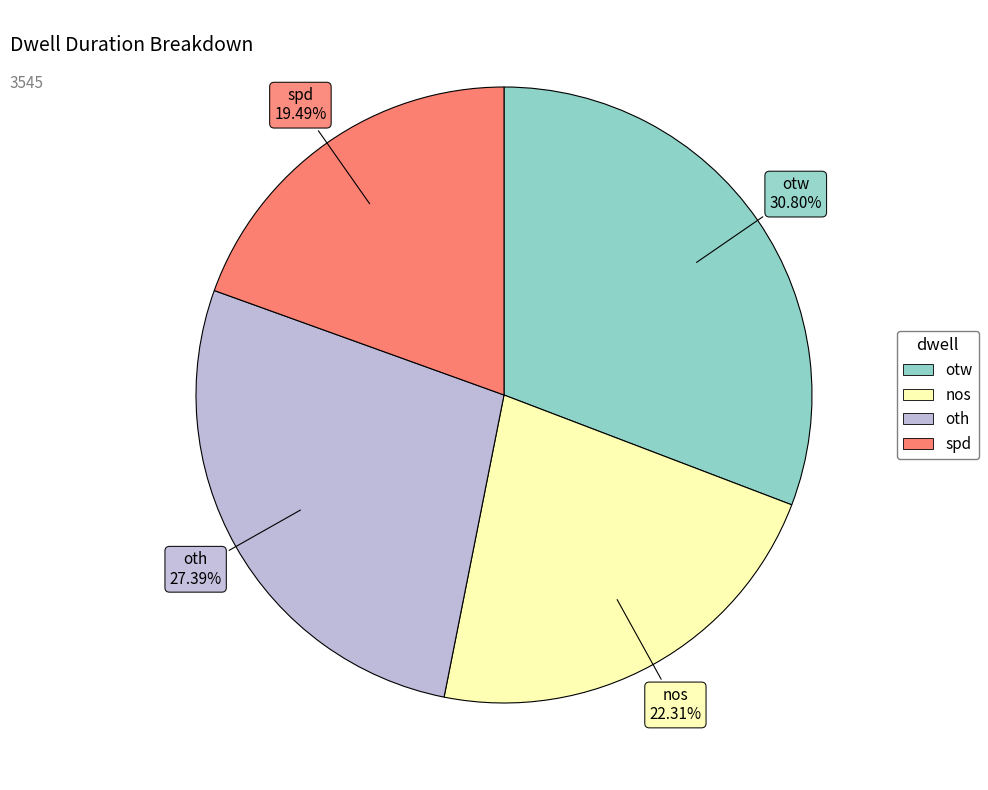

Which slice is the smallest?

spd